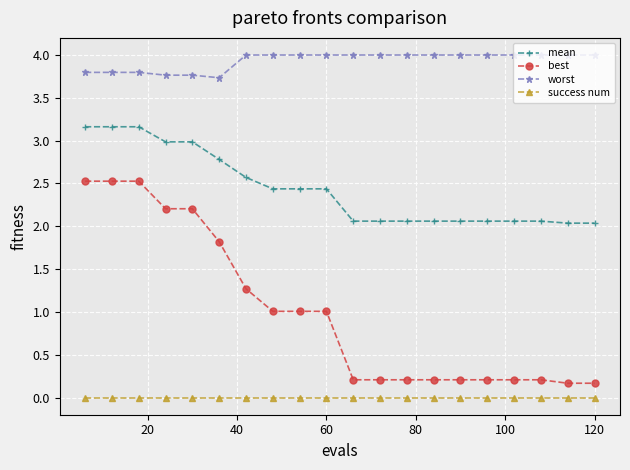

What is the difference between the maximum and second lowest values in the best series?

2.4